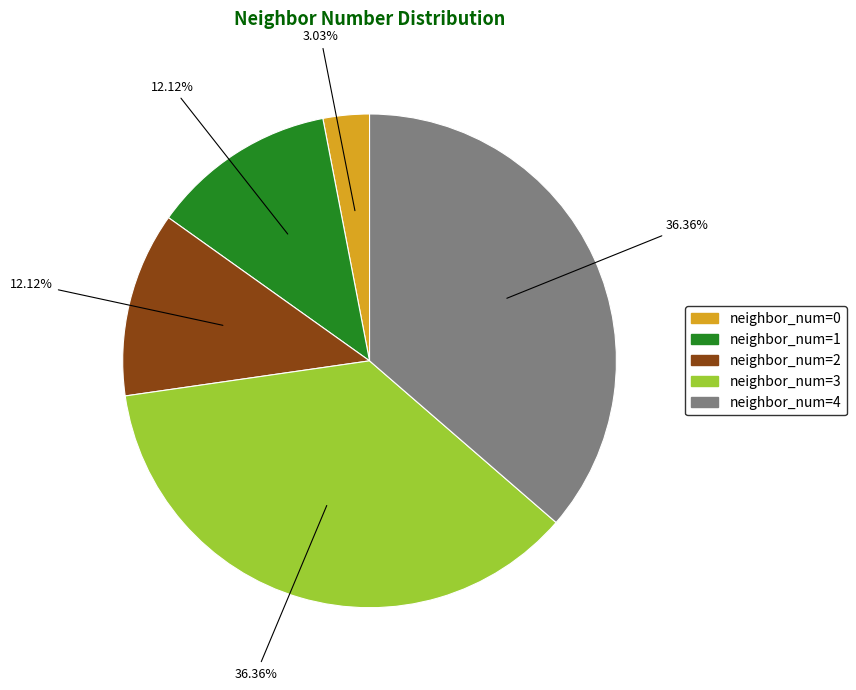

To the nearest percent, what portion does neighbor_num=1 represent?

12%